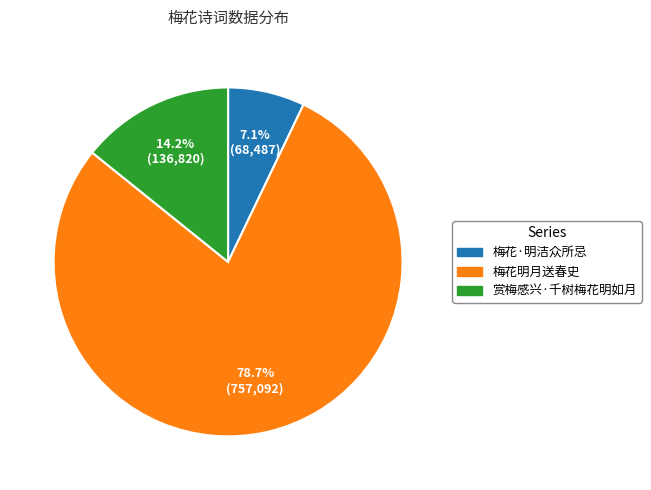

To the nearest percent, what percentage of the pie is 梅花明月送春史?

79%